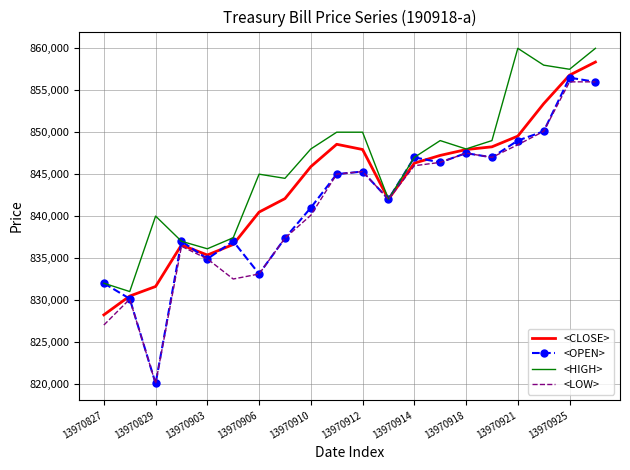

How many categories are shown in the chart?

20